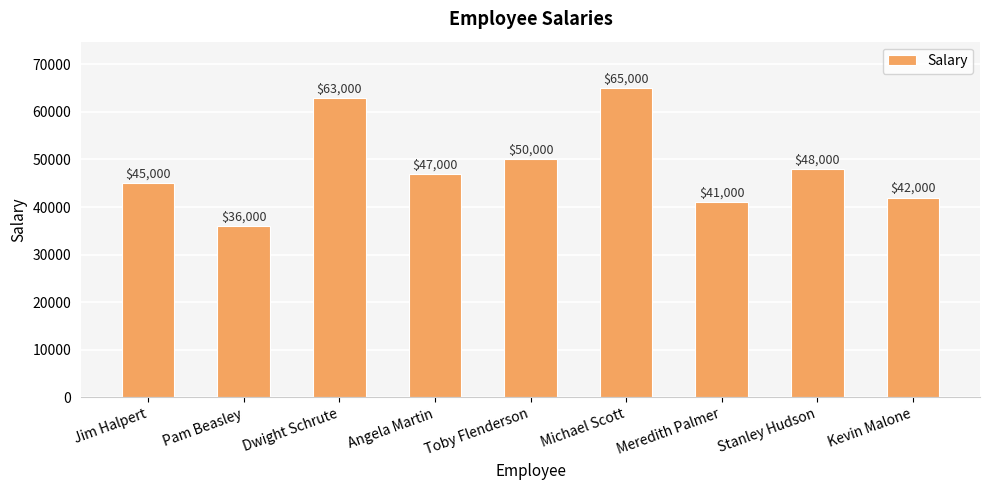

Is it true that the value at Michael Scott is 109390?

False